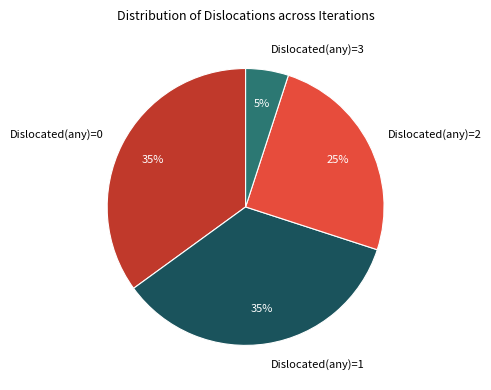

Does Dislocated(any)=2 account for over 50% of the chart?

No